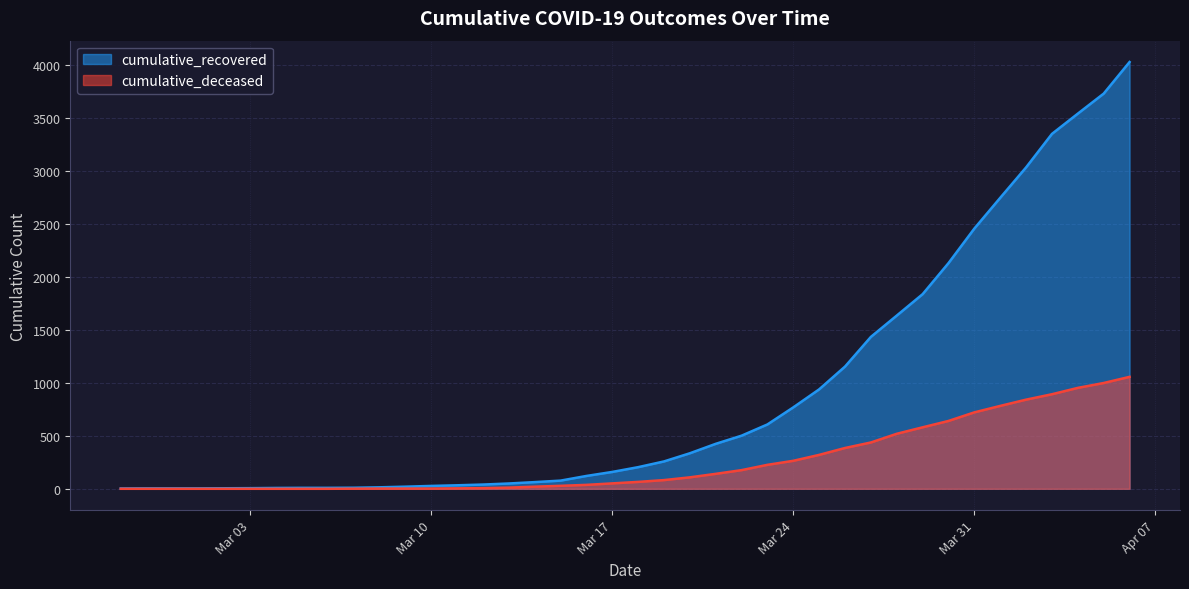

Does the chart have visible grid lines?

Yes